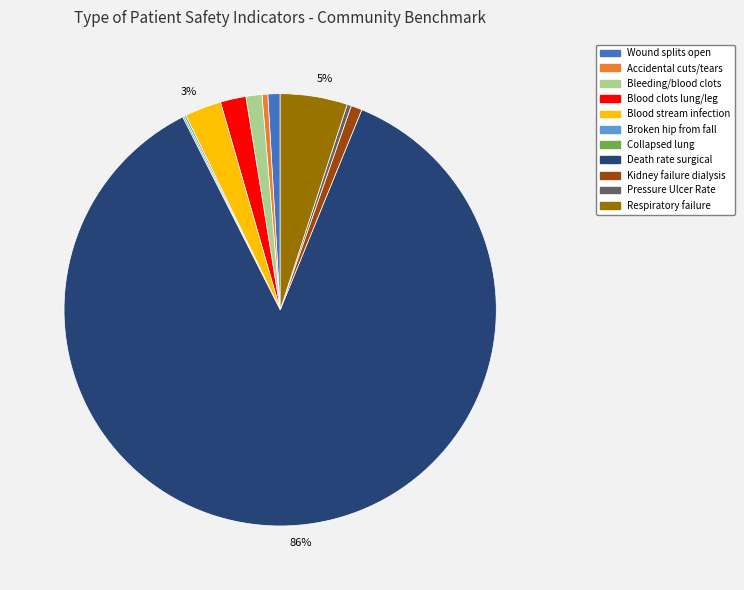

Is there any slice that represents more than half of the pie?

Yes